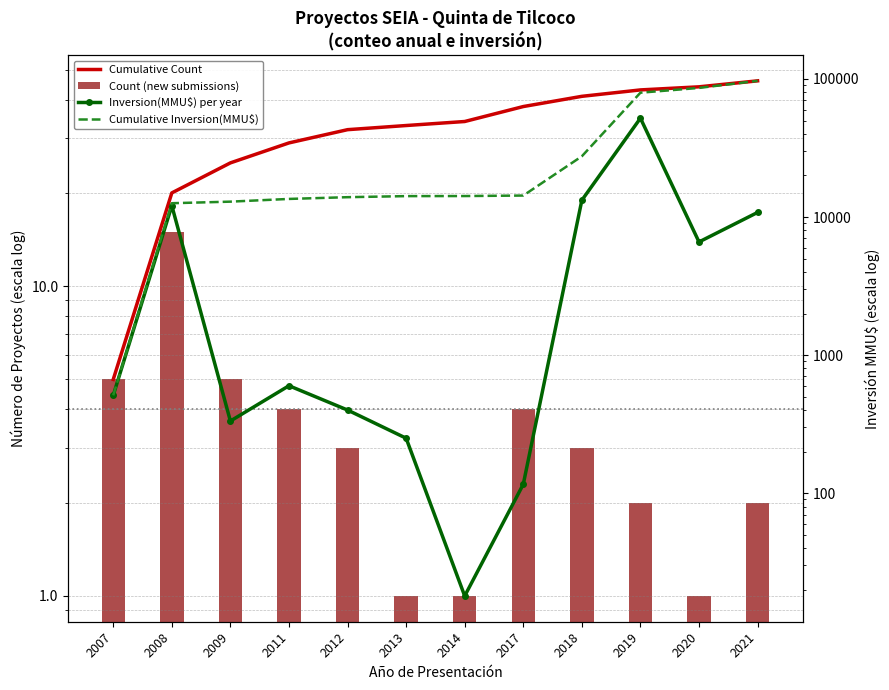

At which label does Cumulative Count reach its minimum?

2007